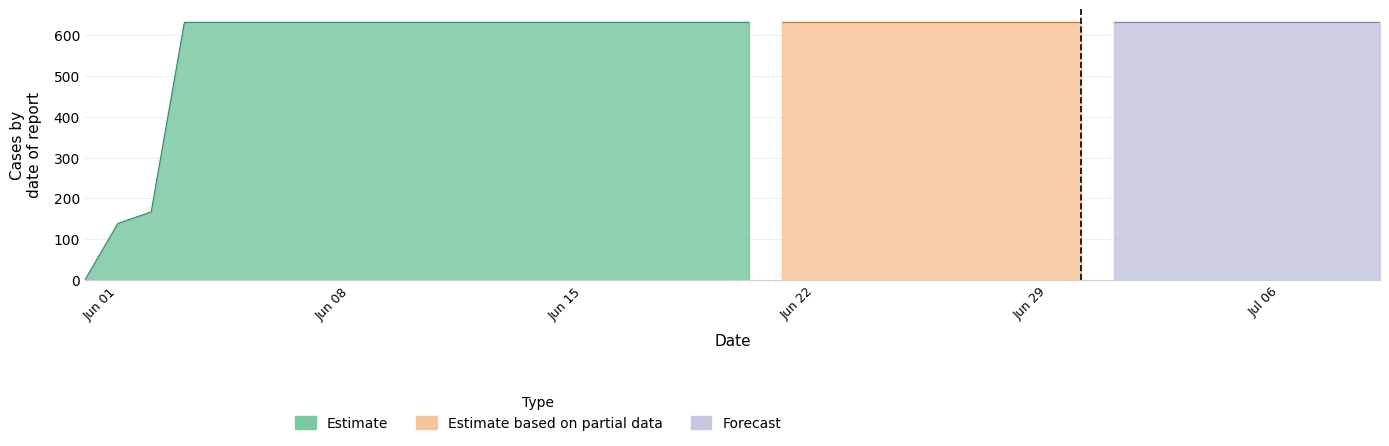

Is it true that the value at 2020-06-04 is 631?

True